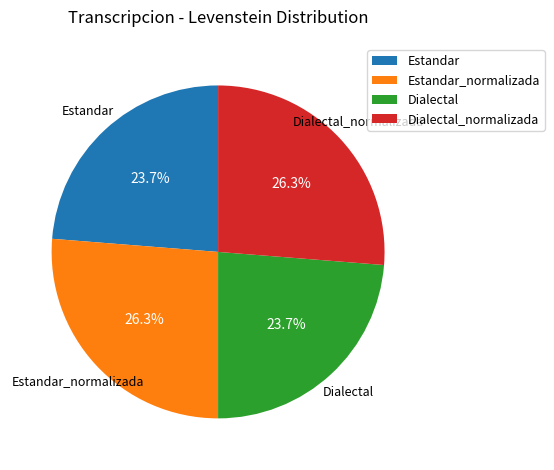

To the nearest percent, what is the difference between the largest and smallest slice percentages?

3%